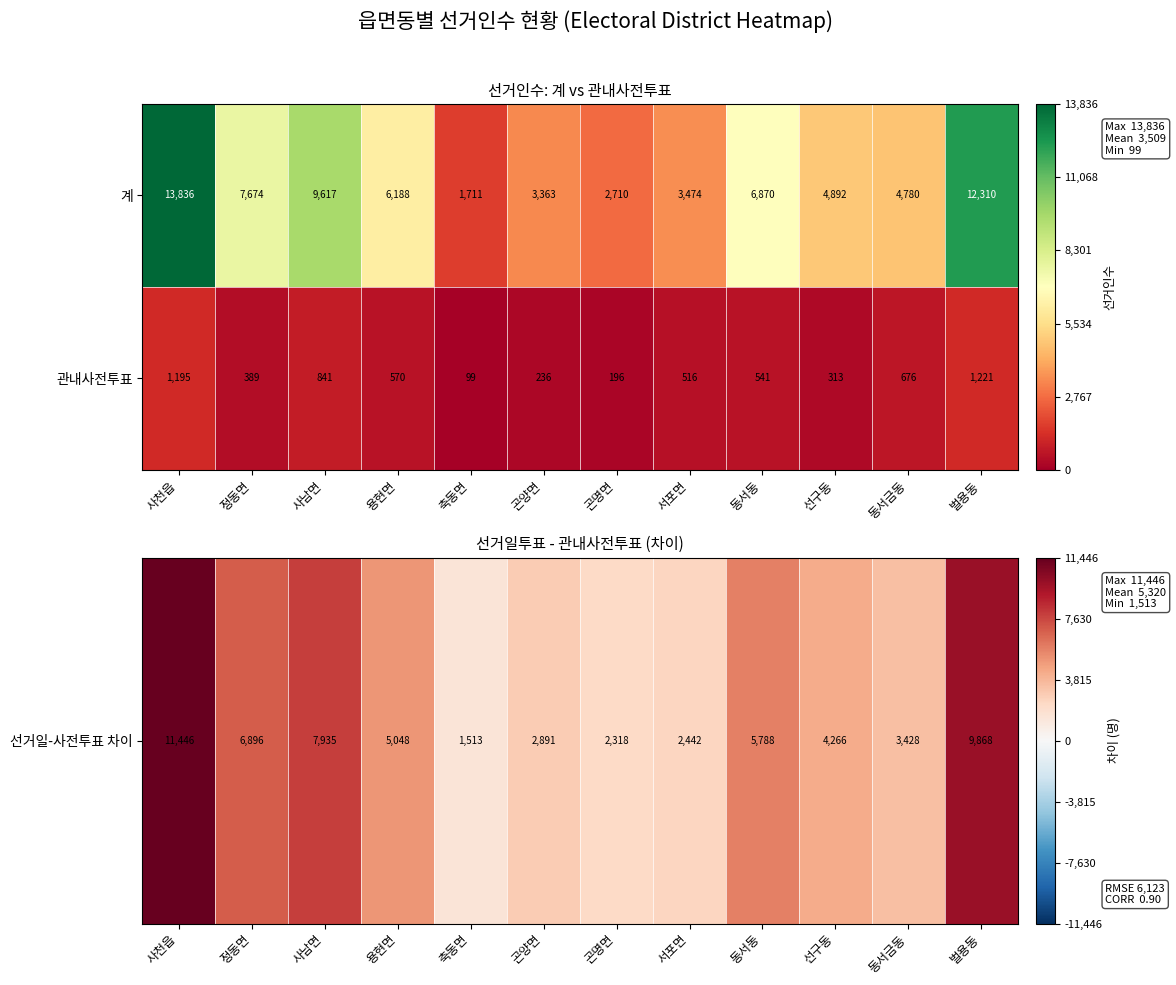

What is the sum of all 관내사전투표 values?

6793